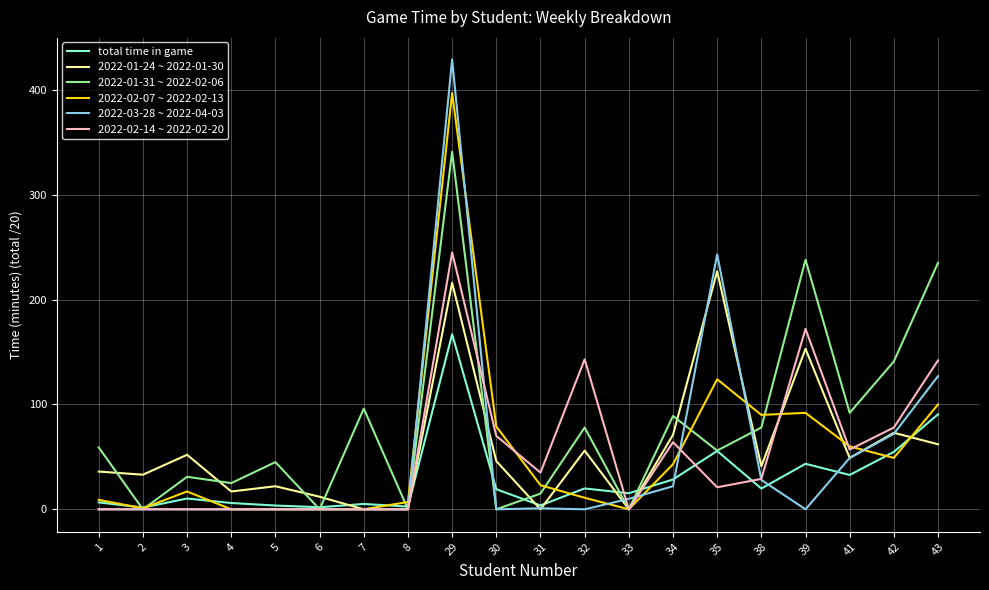

At 39, list the series in order from smallest to largest.

2022-03-28 ~ 2022-04-03, total time in game, 2022-02-07 ~ 2022-02-13, 2022-01-24 ~ 2022-01-30, 2022-02-14 ~ 2022-02-20, 2022-01-31 ~ 2022-02-06